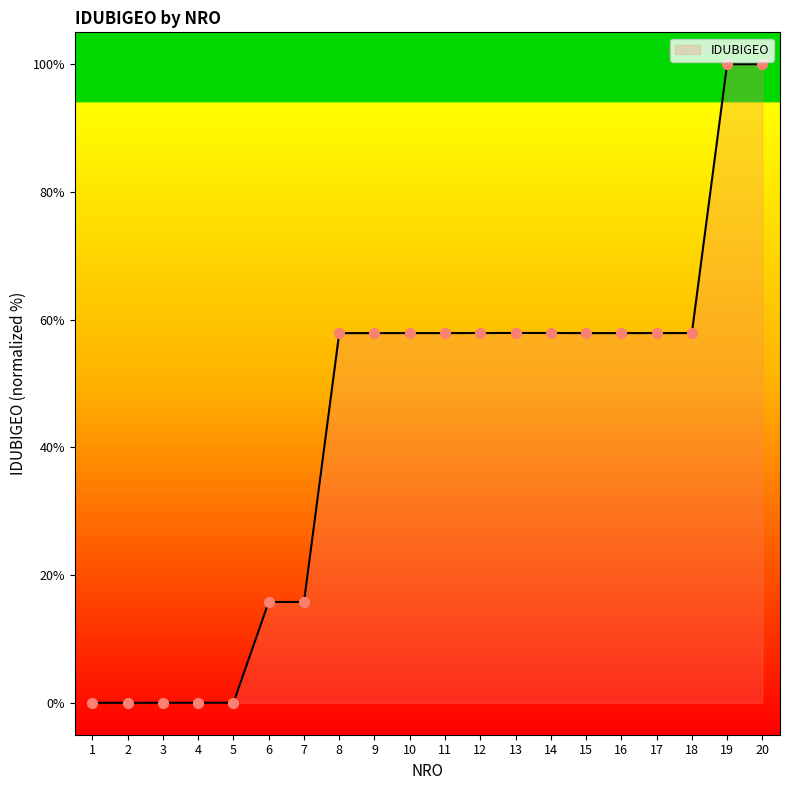

What is the change in value from 4 to 19?

+100.0